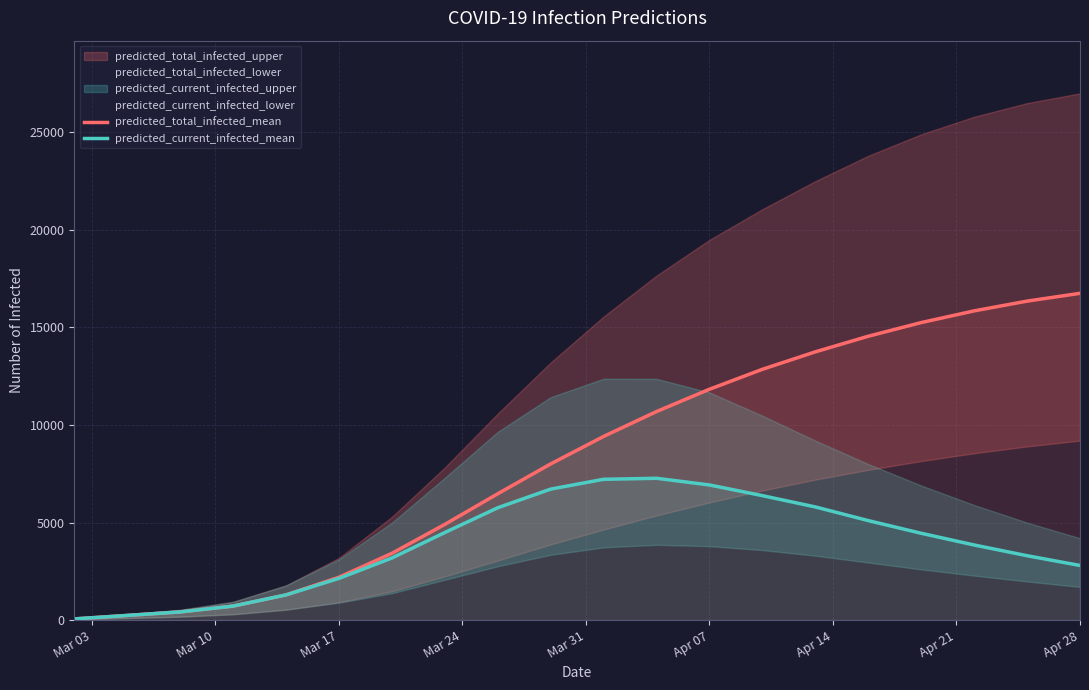

How many data points in predicted_current_infected_mean are less than 4450?

10